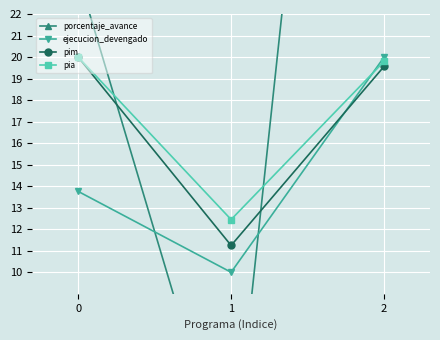

At which category does the chart reach its minimum across all series?

1